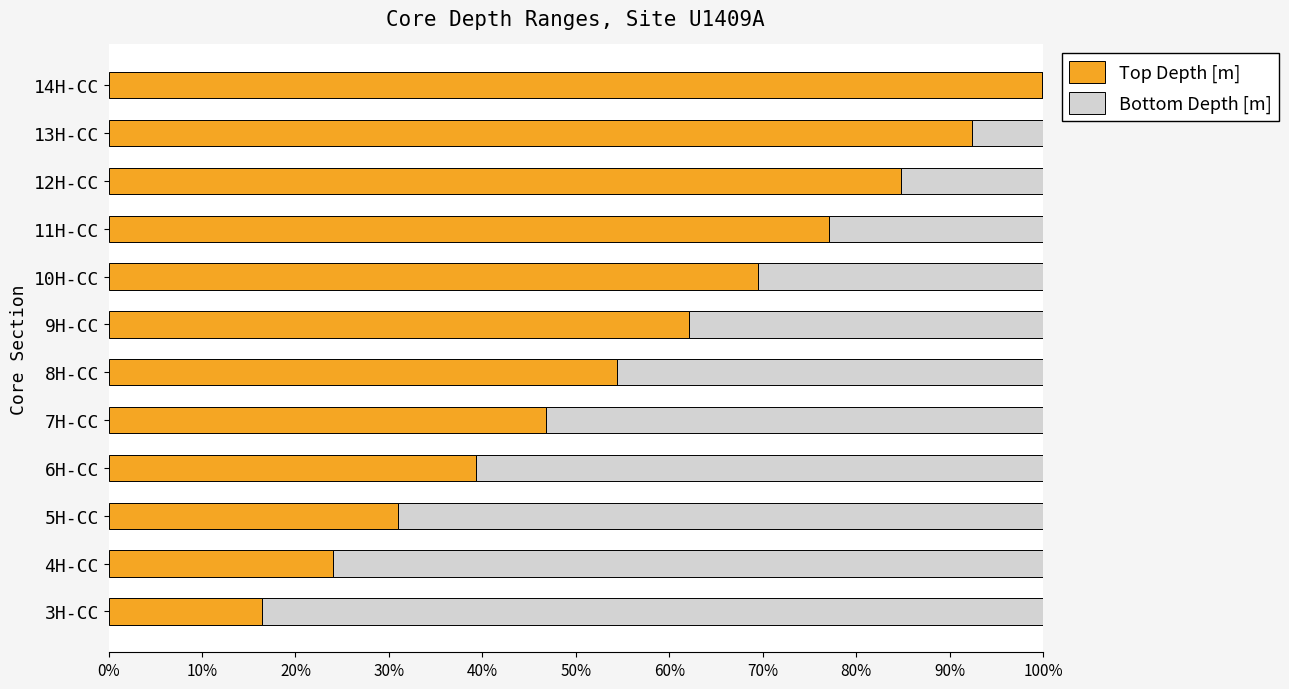

What are all the series names shown in the legend?

Top Depth [m], Bottom Depth [m]